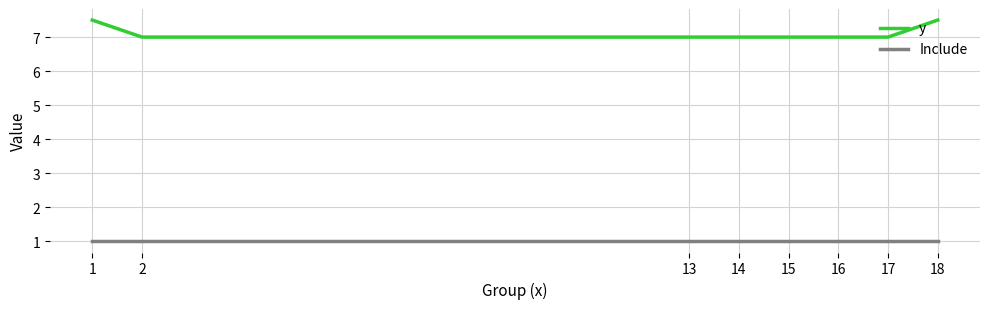

Reading left to right, what are all the values shown in this chart?

y: 1=7.5	2=7.0	13=7.0	14=7.0	15=7.0	16=7.0	17=7.0	18=7.5
Include: 1=1.0	2=1.0	13=1.0	14=1.0	15=1.0	16=1.0	17=1.0	18=1.0